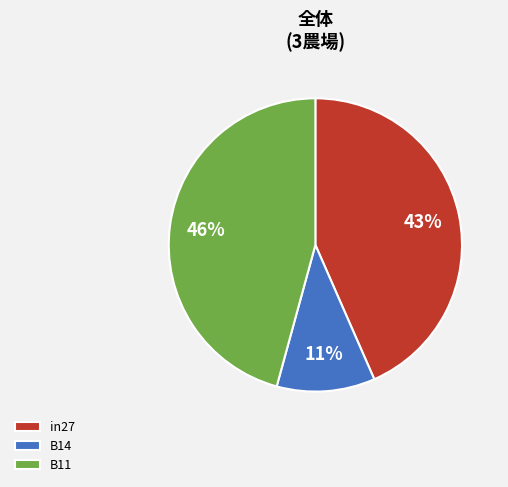

Count the number of slices in the pie.

3